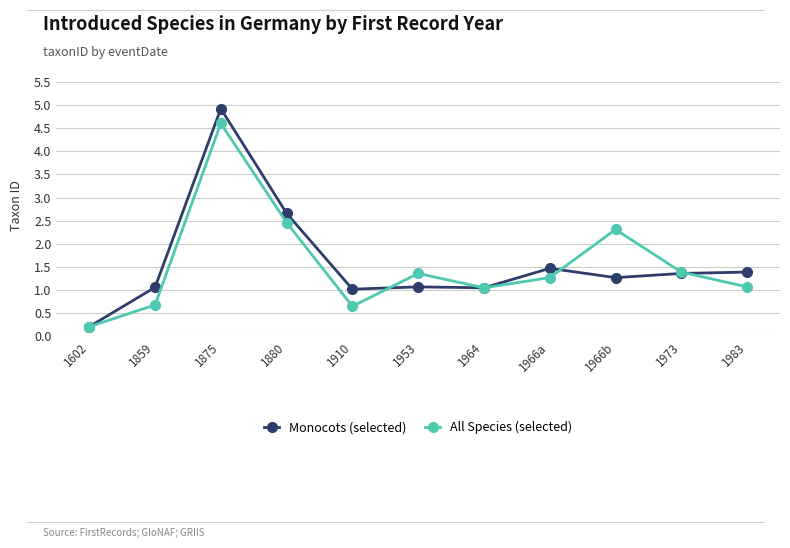

The value of All Species (selected) at 1983 is 0.7. True or false?

False